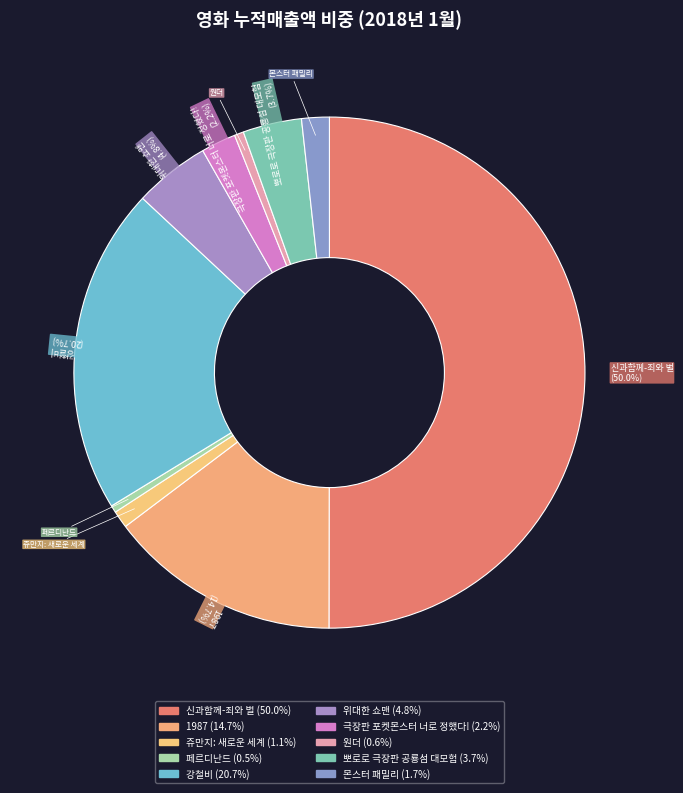

To the nearest percent, what percentage of the pie is 신과함께-죄와 벌?

50%